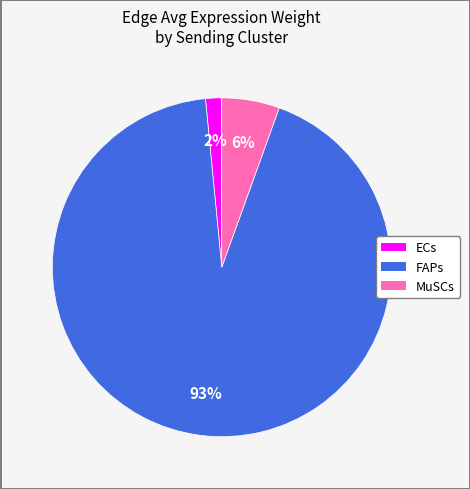

To the nearest percent, what percentage of the pie is ECs?

2%